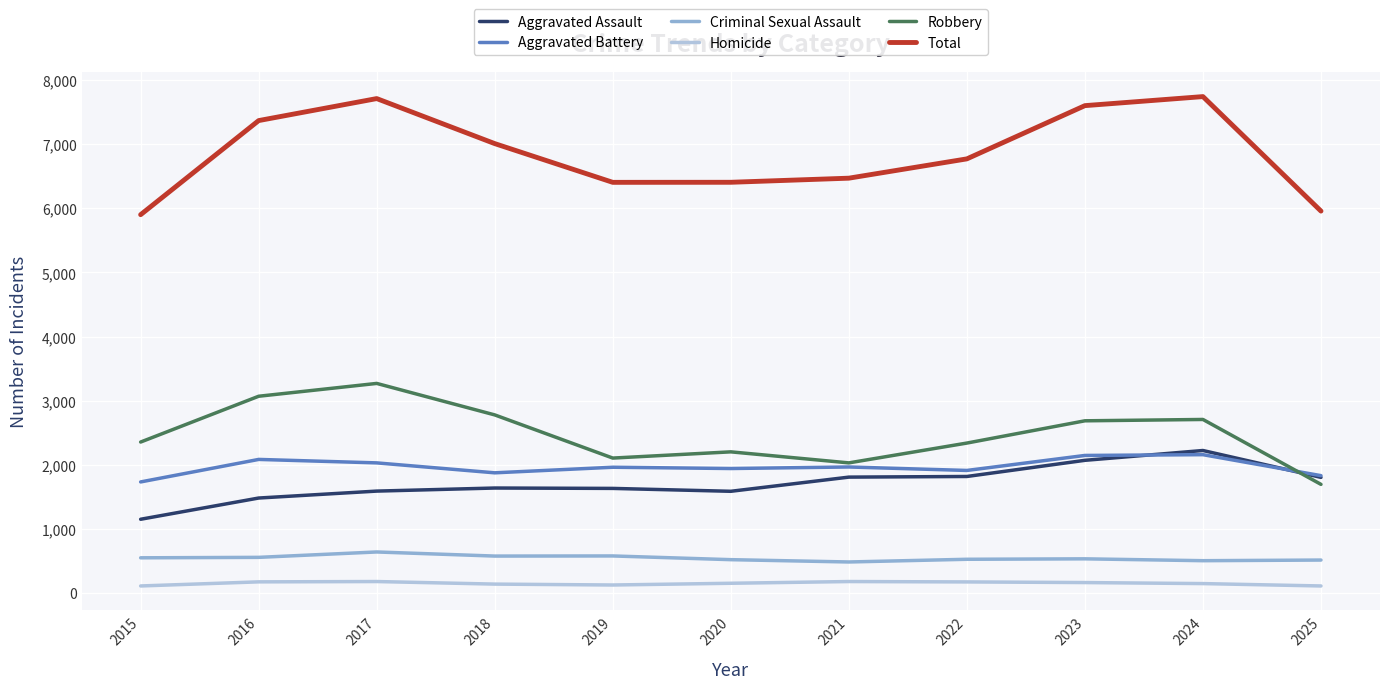

True or false: Homicide and Aggravated Assault intersect in this chart.

False